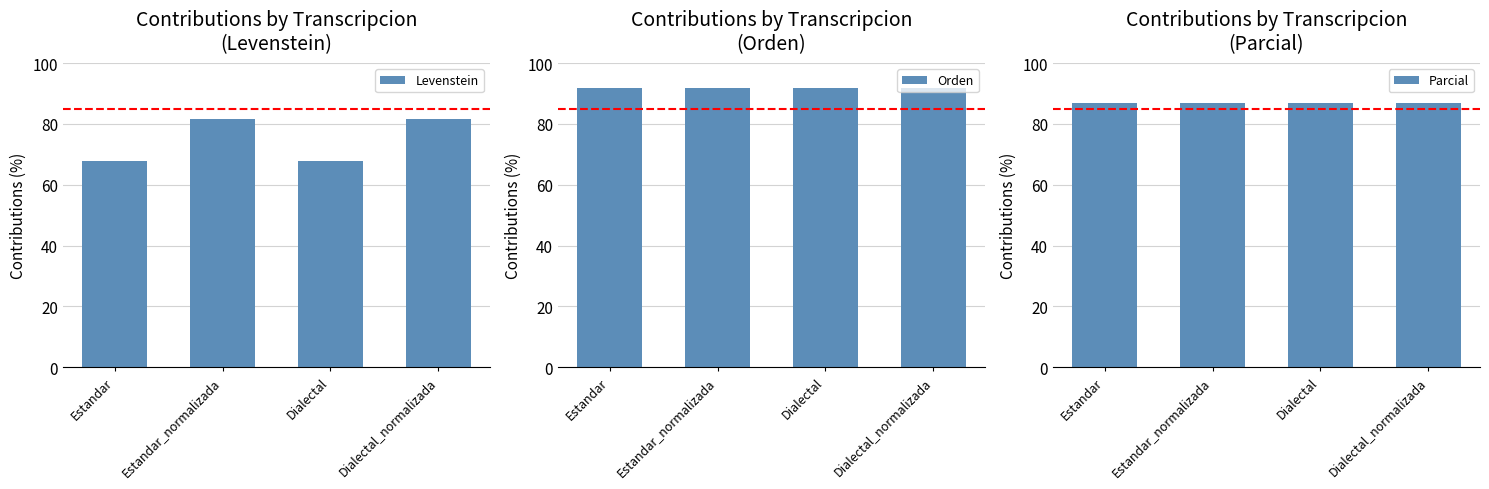

What is the maximum value shown in the chart?

91.7